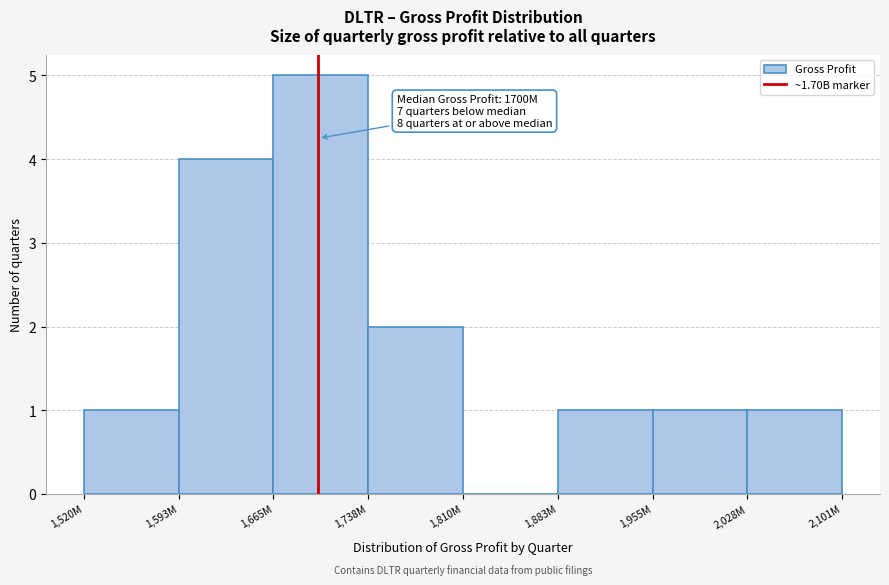

Reading right to left, list all the values displayed in this chart.

2,028M=1	1,955M=1	1,883M=1	1,810M=0	1,738M=2	1,665M=5	1,593M=4	1,520M=1